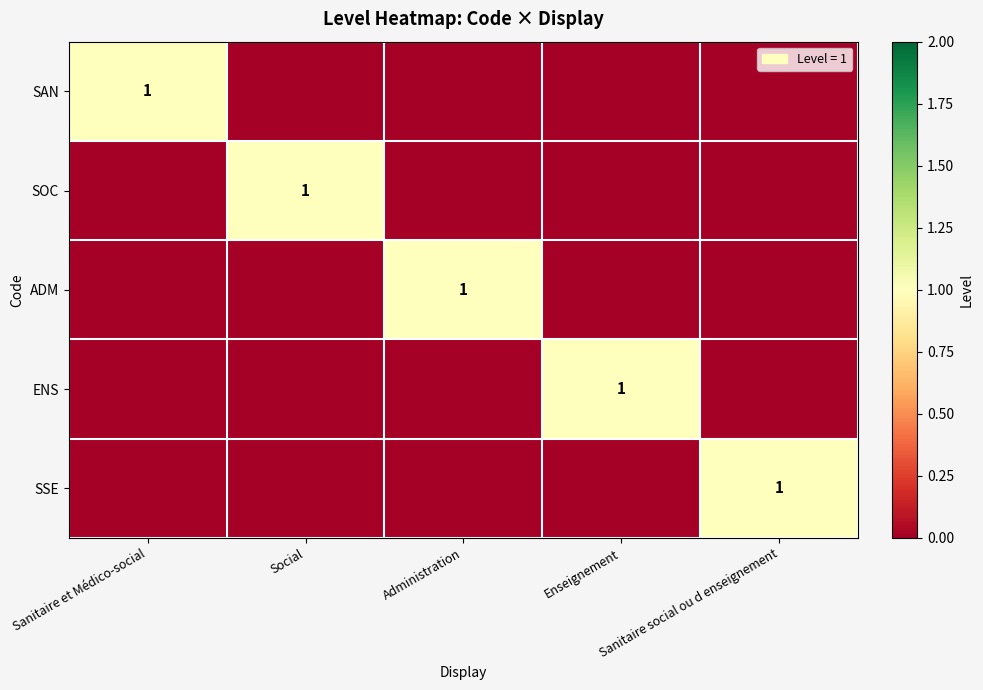

The value of ENS at Sanitaire social ou d enseignement is 0. True or false?

True